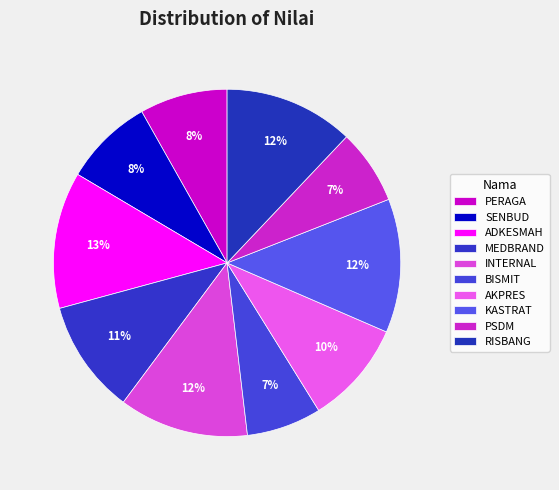

What percentage is the RISBANG slice, to the nearest percent?

12%